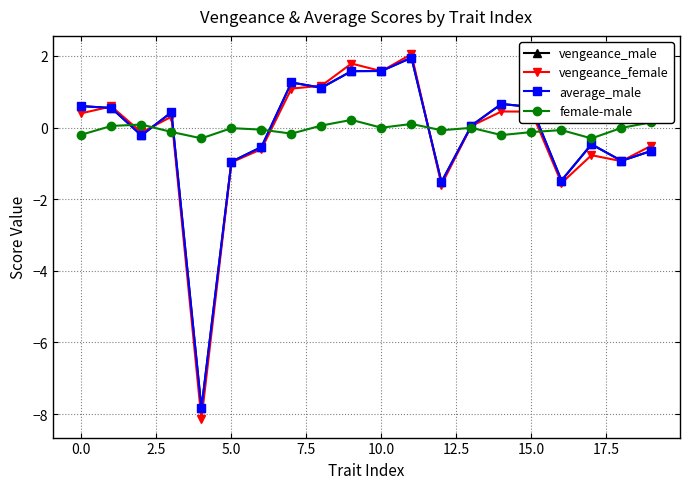

Which series ends up on top after the final intersection of vengeance_female and female-male?

female-male